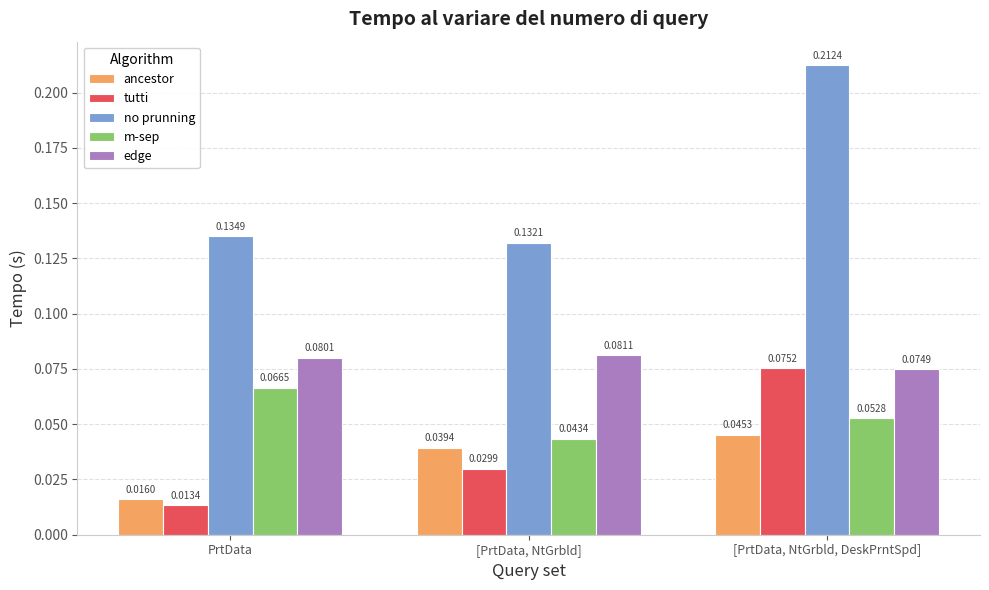

Does the chart contain stacked bars?

No